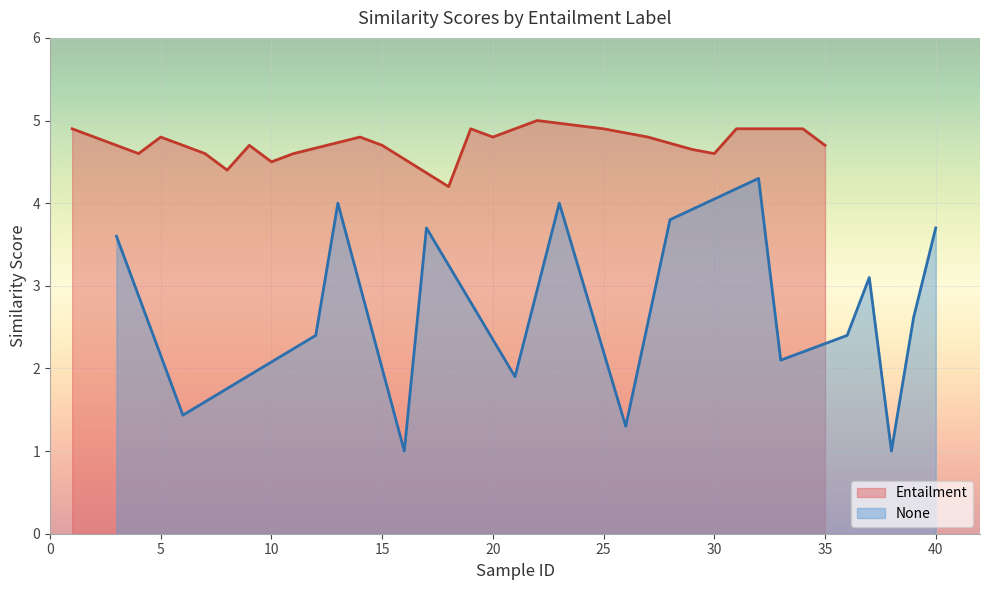

True or false: Entailment has a value of 3.4 at 25.

False